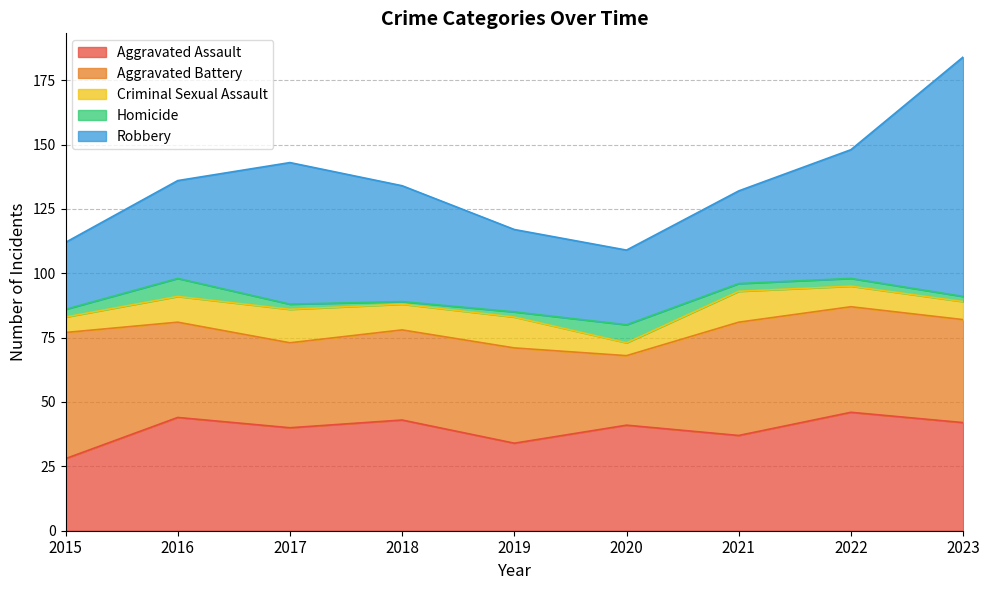

What is the value of the Robbery point at the 4th from the left?

45